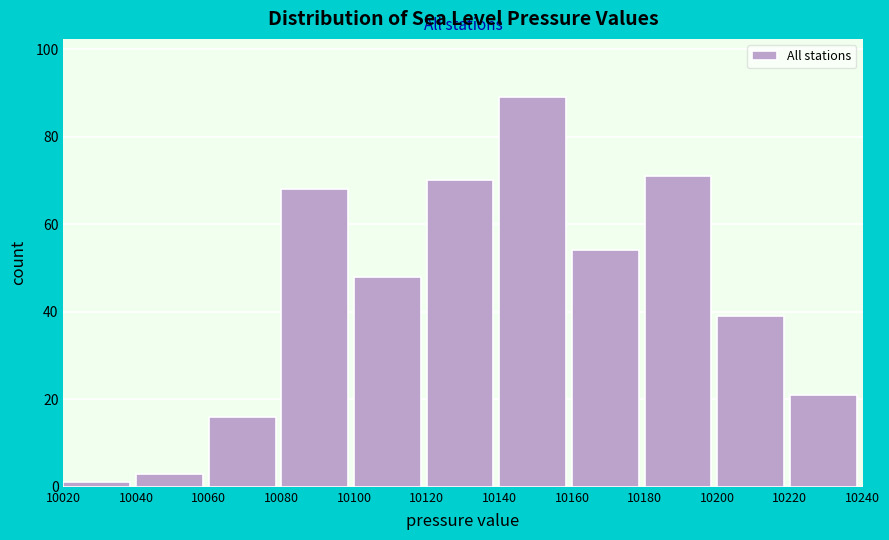

Reading left to right, transcribe this chart: for each bar, give the range it covers on the x-axis and its height. The values are not printed on the chart, so give them approximately, as read against the axis.

10020 to 10040: under 2
10040 to 10060: 4
10060 to 10080: 16
10080 to 10100: 68
10100 to 10120: 48
10120 to 10140: 70
10140 to 10160: 90
10160 to 10180: 54
10180 to 10200: 72
10200 to 10220: 40
10220 to 10240: 22